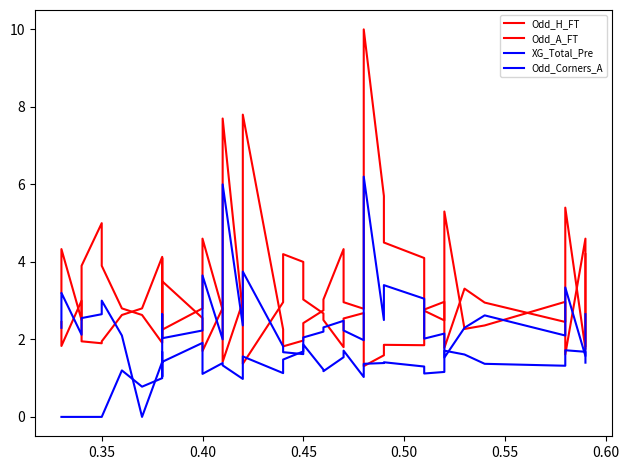

What are all the series names shown in the legend?

Odd_H_FT, Odd_A_FT, XG_Total_Pre, Odd_Corners_A